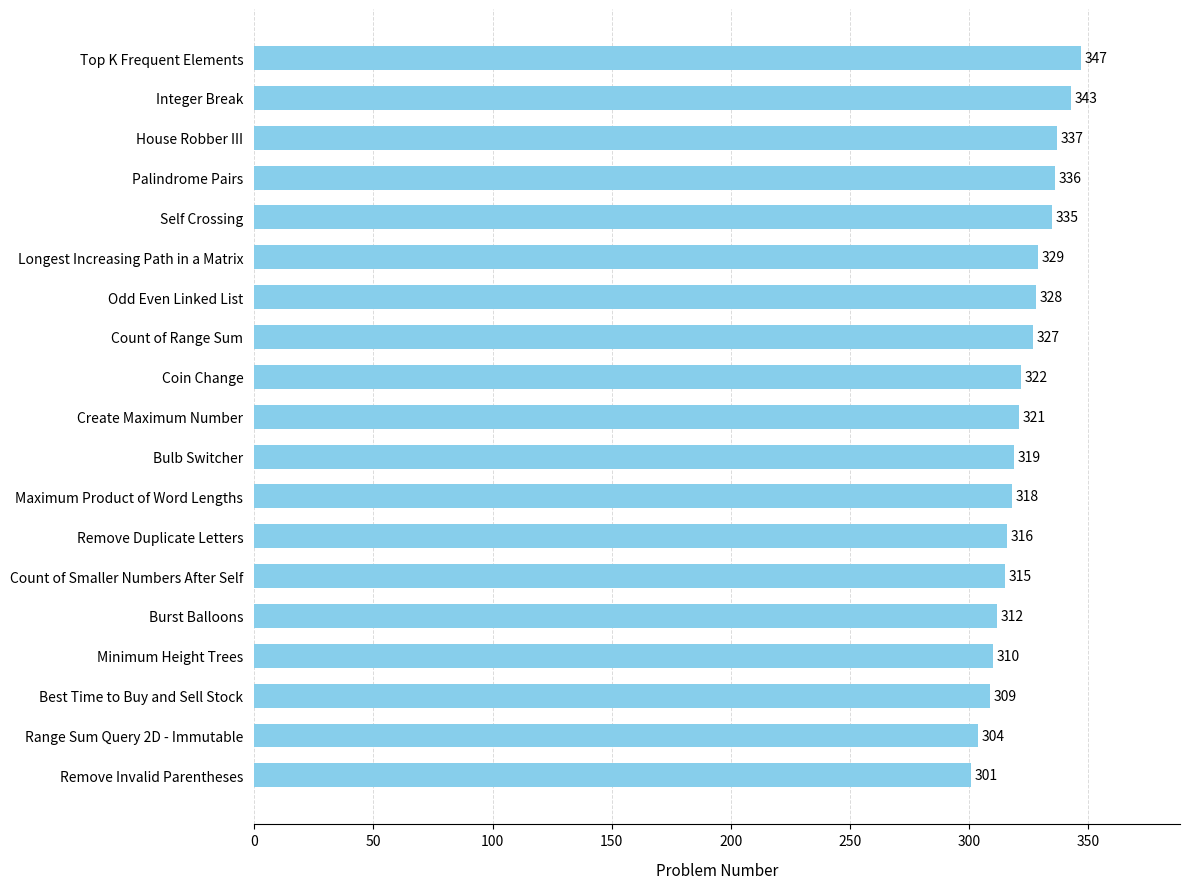

What is the maximum value shown in the chart?

347